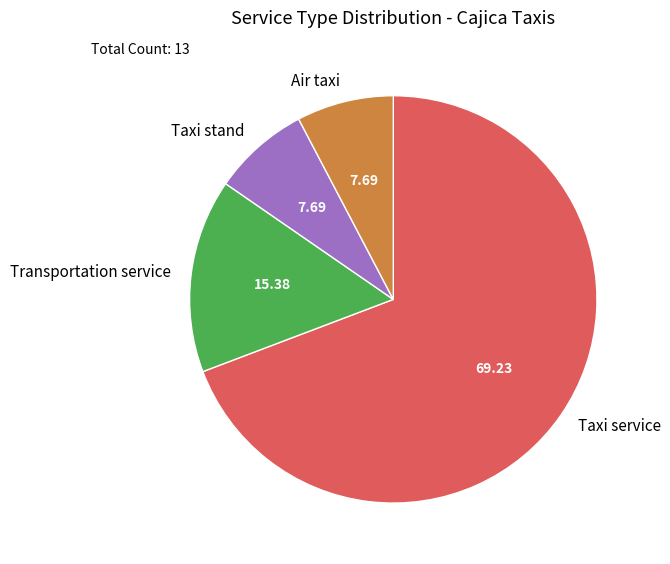

The Taxi stand slice represents 8% of the pie. True or false?

True